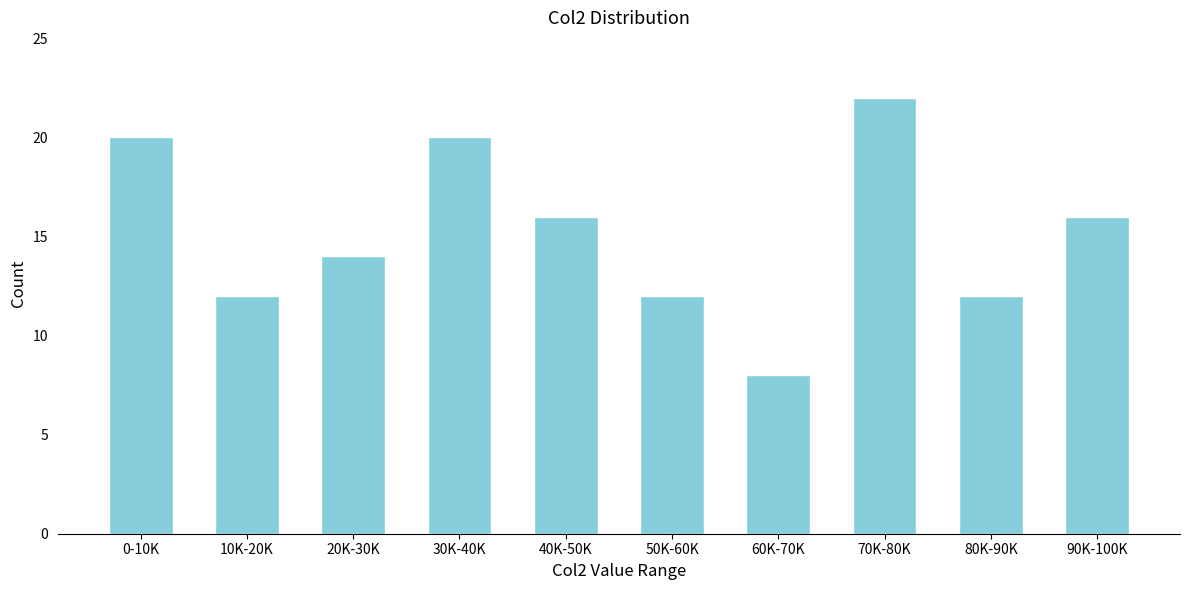

Reading right to left, extract all data points from this chart.

16	12	22	8	12	16	20	14	12	20